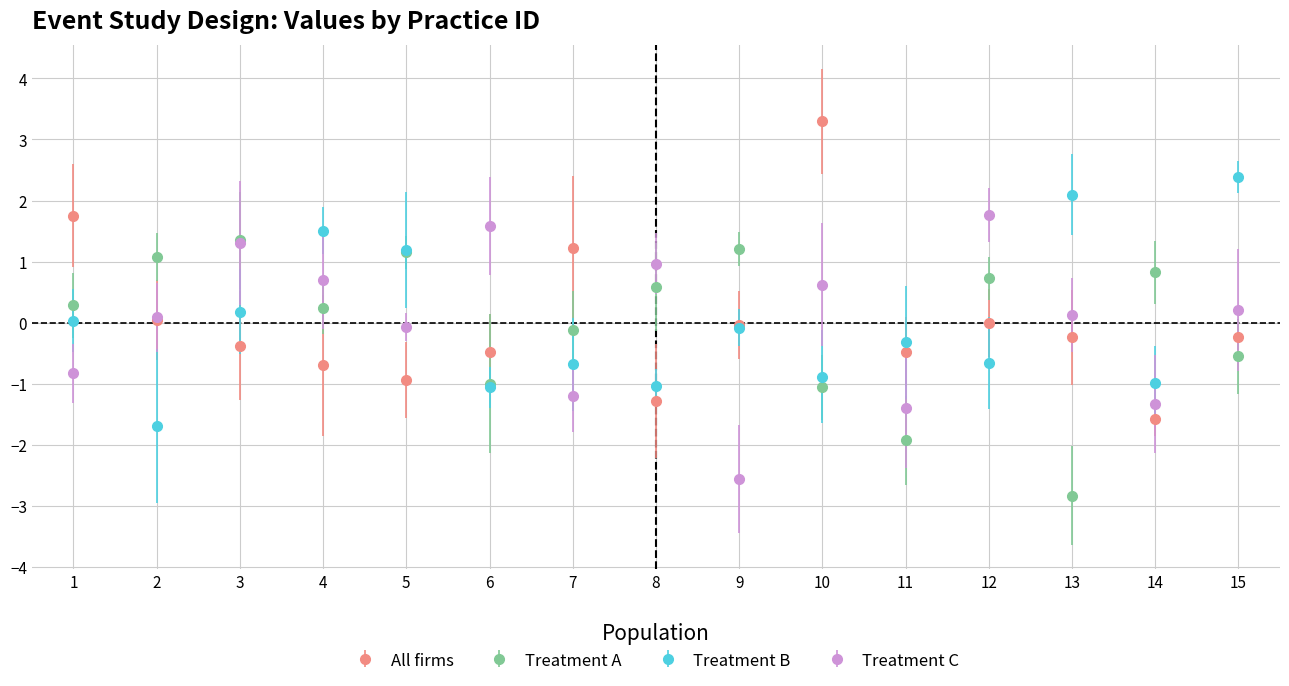

Where is the first local maximum for Treatment B?

4